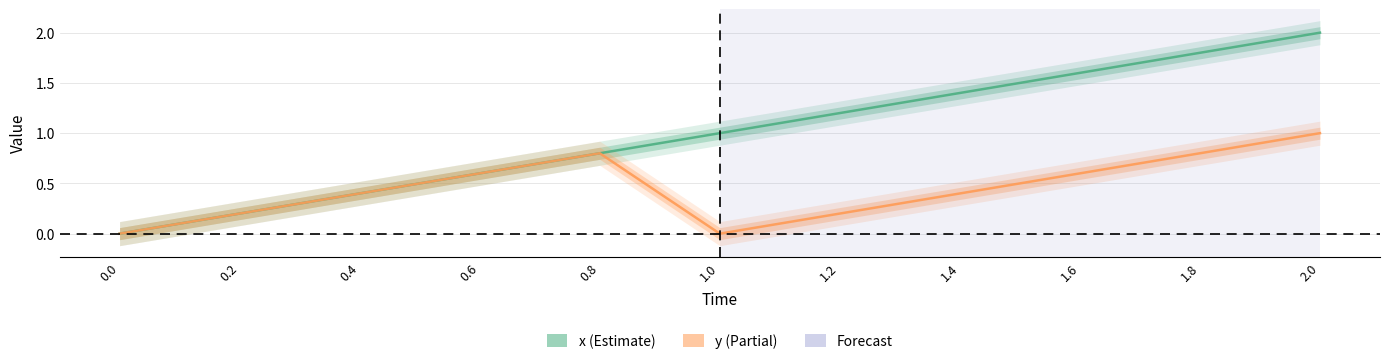

What position from the left is 0.6?

4